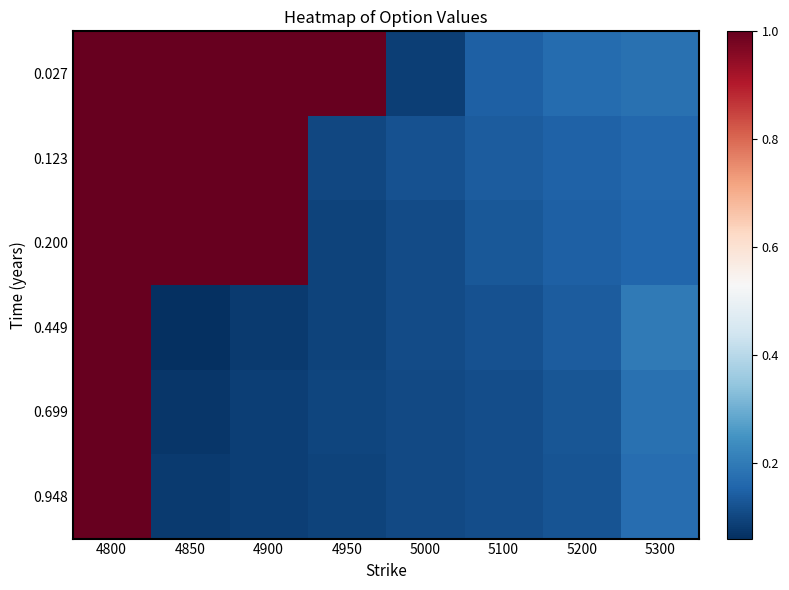

Reading left to right, what are all the values shown in this chart?

0.027: 4800=1.0	4850=1.0	4900=1.0	4950=1.0	5000=0.1	5100=0.1	5200=0.2	5300=0.2
0.123: 4800=1.0	4850=1.0	4900=1.0	4950=0.1	5000=0.1	5100=0.1	5200=0.2	5300=0.2
0.200: 4800=1.0	4850=1.0	4900=1.0	4950=0.1	5000=0.1	5100=0.1	5200=0.1	5300=0.2
0.449: 4800=1.0	4850=0.1	4900=0.1	4950=0.1	5000=0.1	5100=0.1	5200=0.1	5300=0.2
0.699: 4800=1.0	4850=0.1	4900=0.1	4950=0.1	5000=0.1	5100=0.1	5200=0.1	5300=0.2
0.948: 4800=1.0	4850=0.1	4900=0.1	4950=0.1	5000=0.1	5100=0.1	5200=0.1	5300=0.2